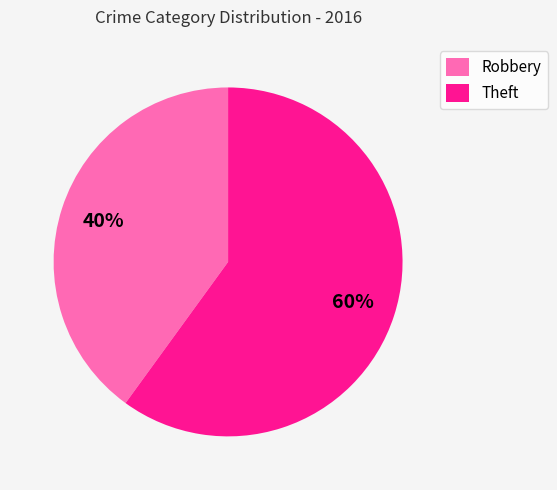

Combined, do Theft and Robbery account for over 50%?

Yes